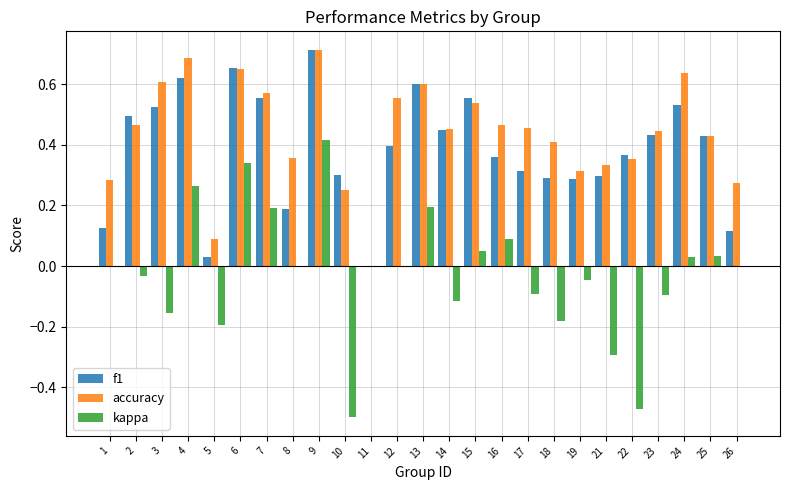

At which category is the sum across all series the highest?

9